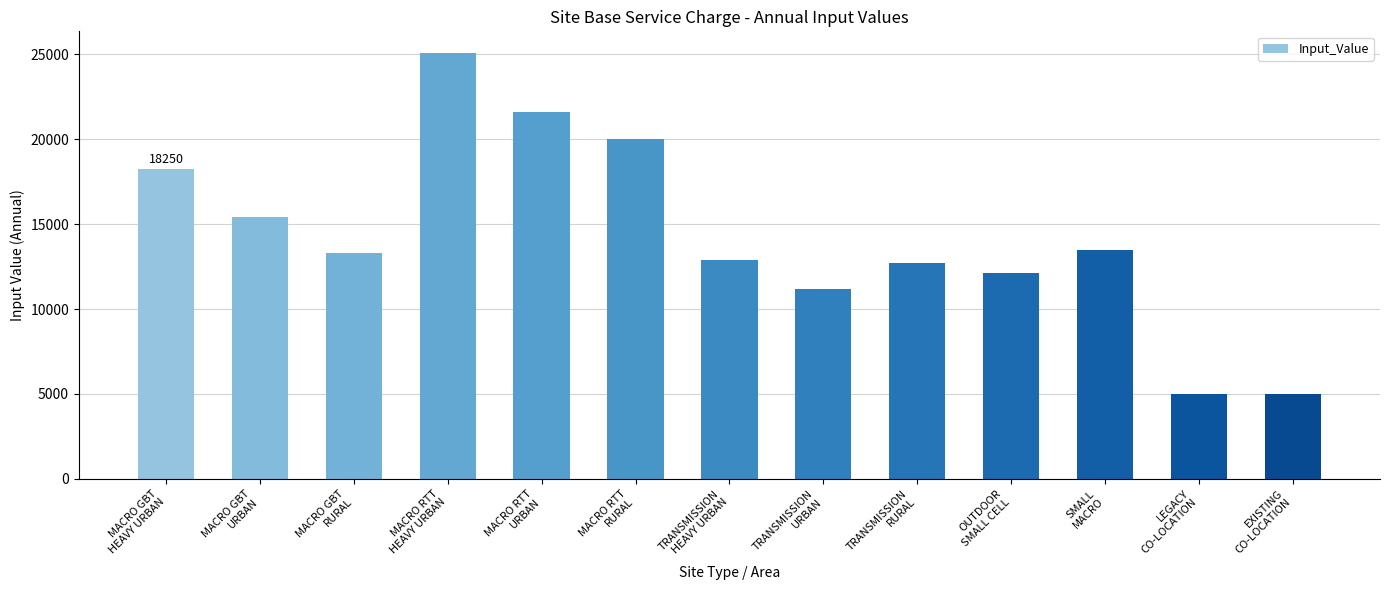

What is the maximum value shown in the chart?

25100